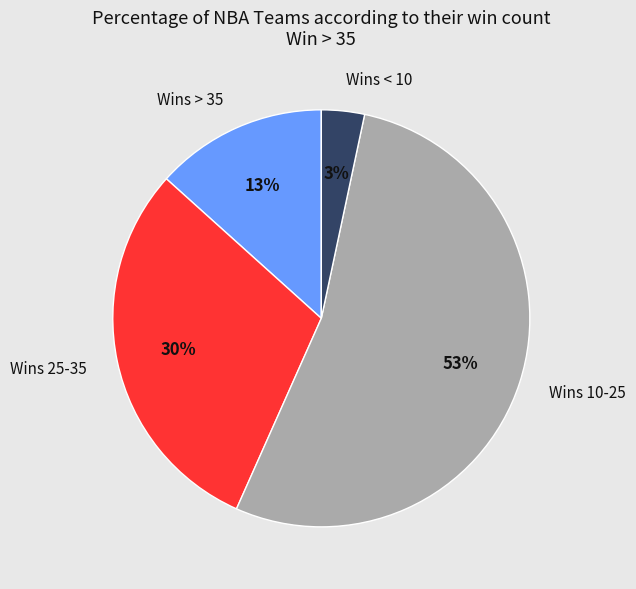

Is there a majority slice in this chart?

Yes